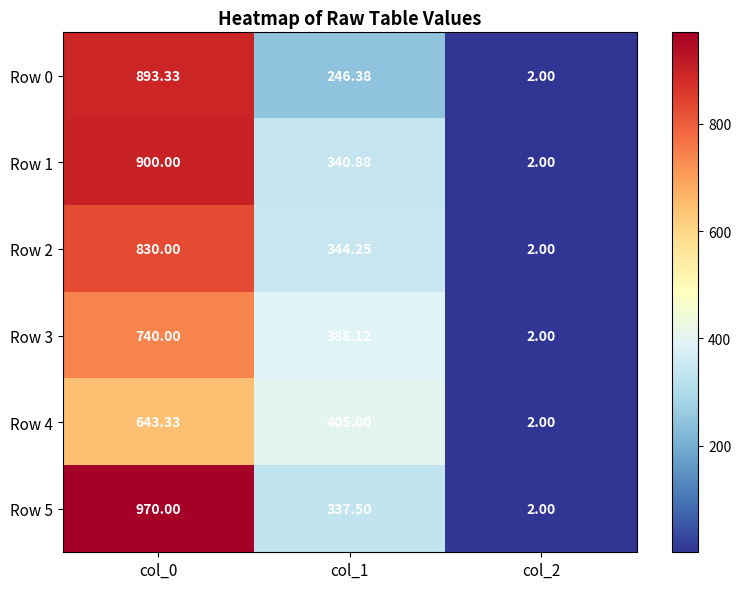

Is the value of Row 5 at col_1 greater than the value of Row 3 at col_1?

No